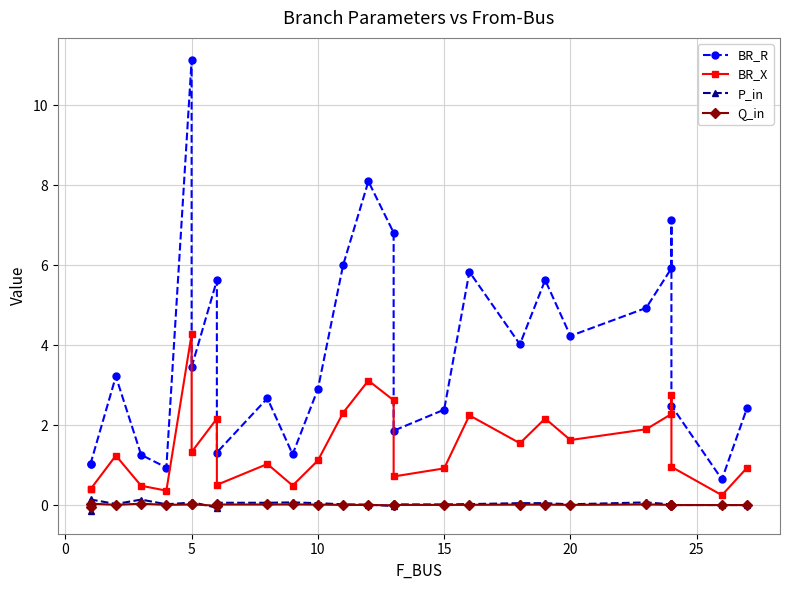

Which series has the largest total across all categories?

BR_R